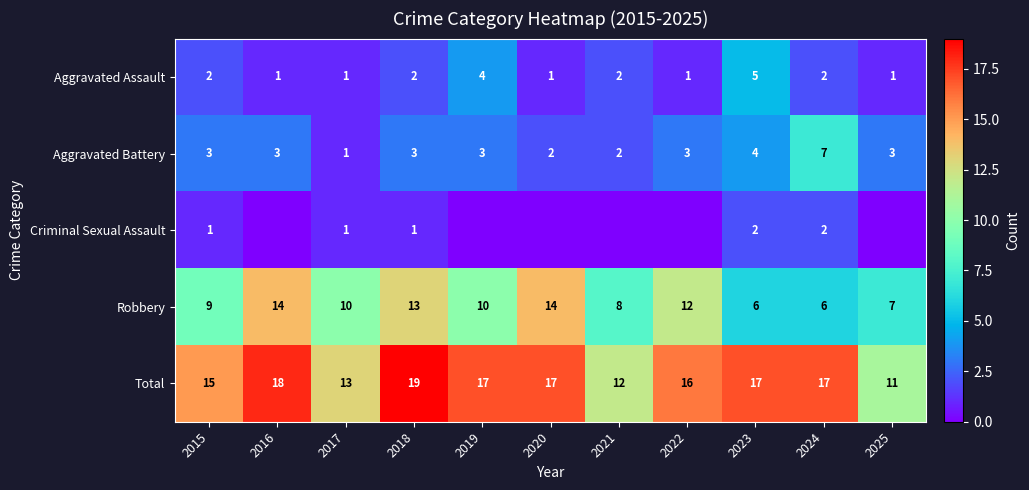

Is the value of Robbery at 2024 greater than the value of Total at 2024?

No